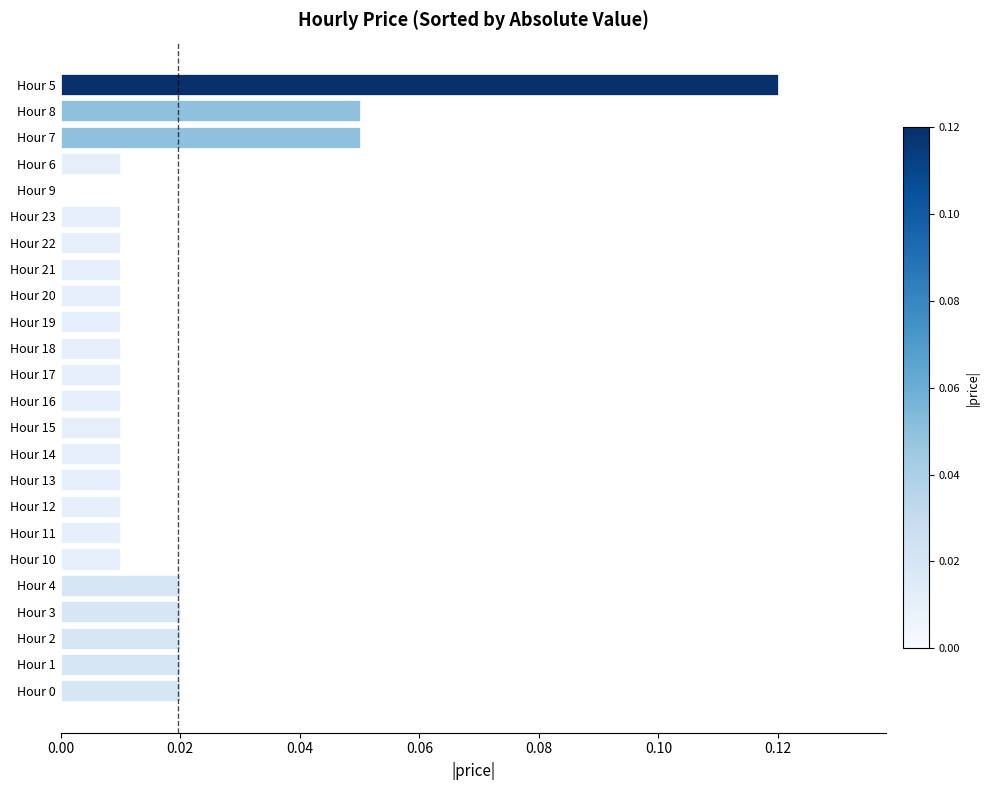

The chart shows a value of 0.0 at Hour 17. True or false?

True